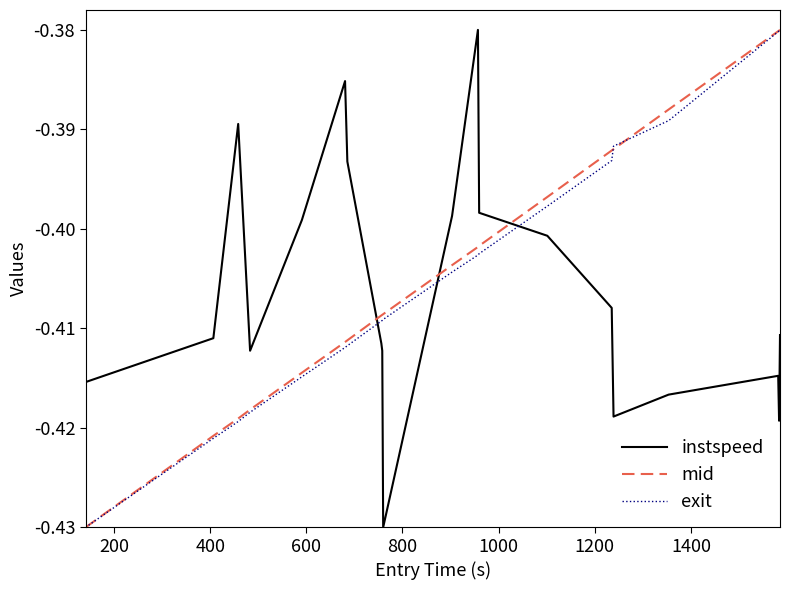

How many intersections are there between instspeed and exit?

3